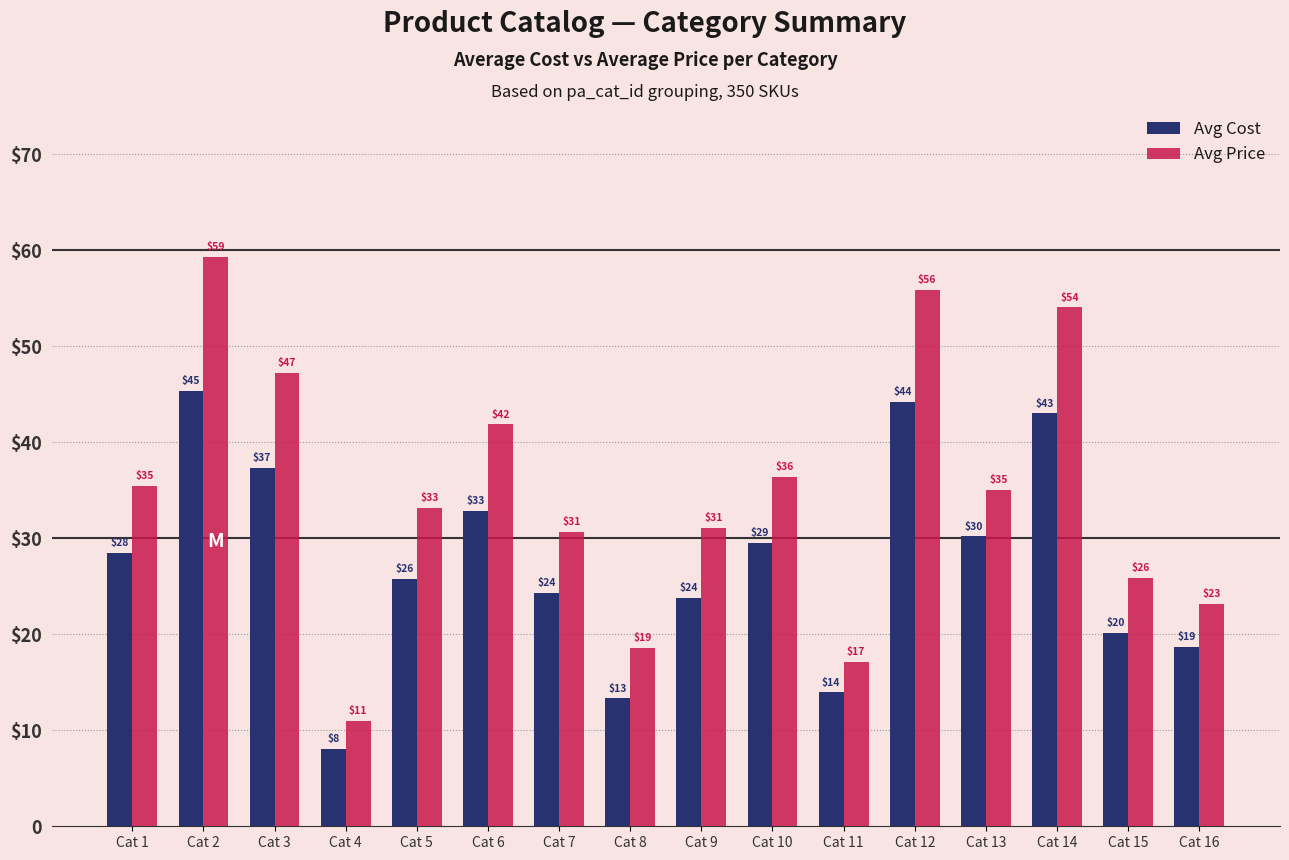

What are all the series names shown in the legend?

Avg Cost, Avg Price